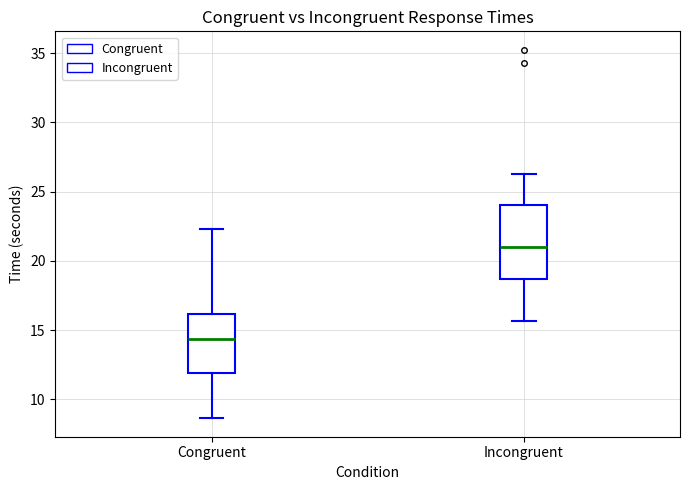

Where is the upper edge of the box for Congruent on the y-axis? The values are not printed on the chart, so give them approximately, as read against the axis.

16.0